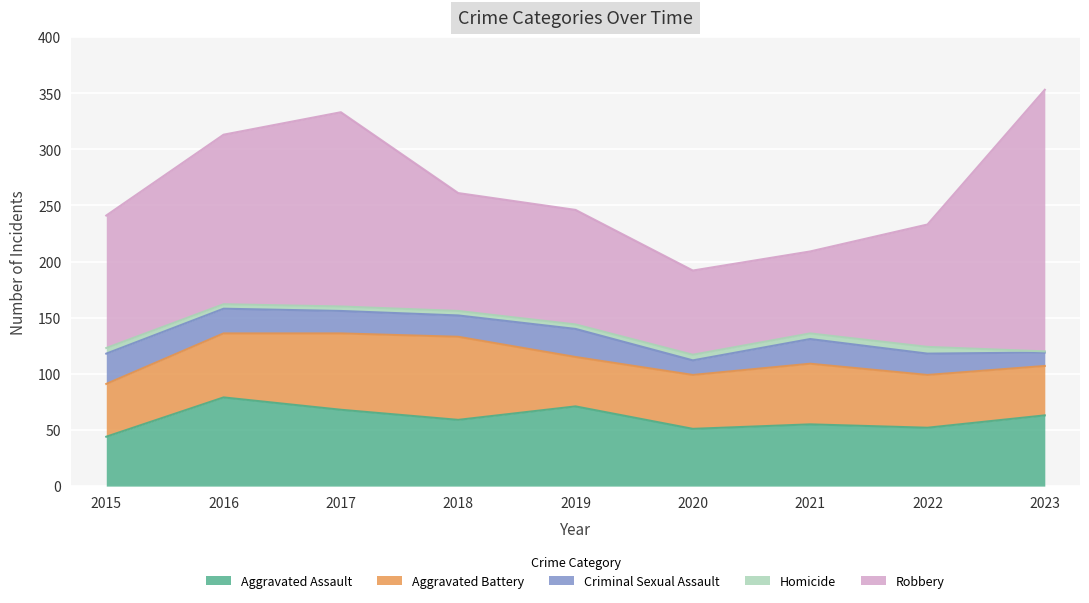

Which label corresponds to the smallest value in the chart?

2023